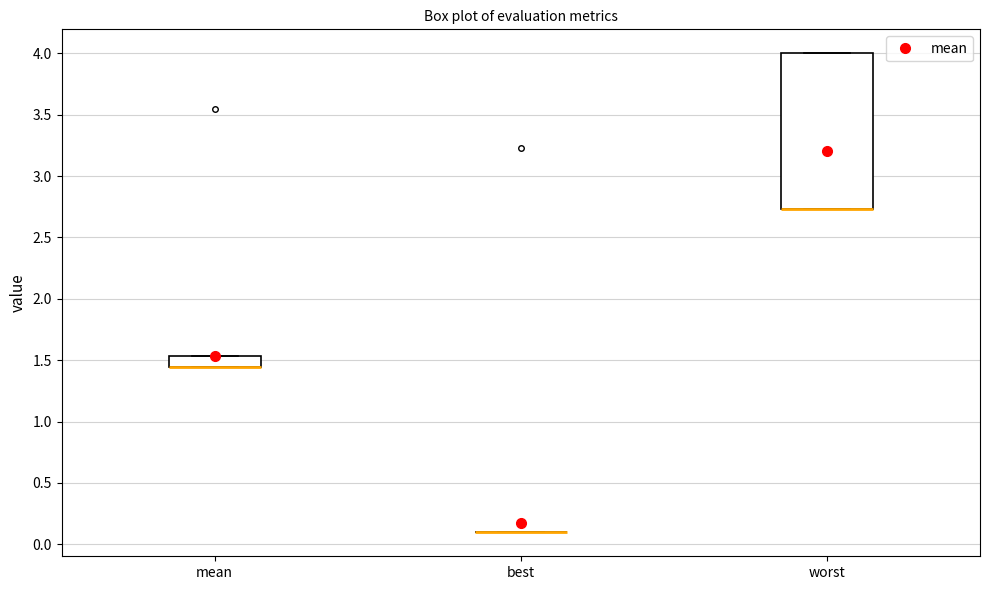

Reading left to right, read every box against the y-axis: the position of its median line, the range the box covers, and the ends of its whiskers. The values are not printed on the chart, so give them approximately, as read against the axis.

mean: median 1.45 (drawn on the box's lower edge), box 1.45 to 1.55, whiskers 1.45 to 1.55
best: box collapsed to a line at 0.10, whiskers 0.10 to 0.10
worst: median 2.75 (drawn on the box's lower edge), box 2.75 to 4.00, whiskers 2.75 to 4.00